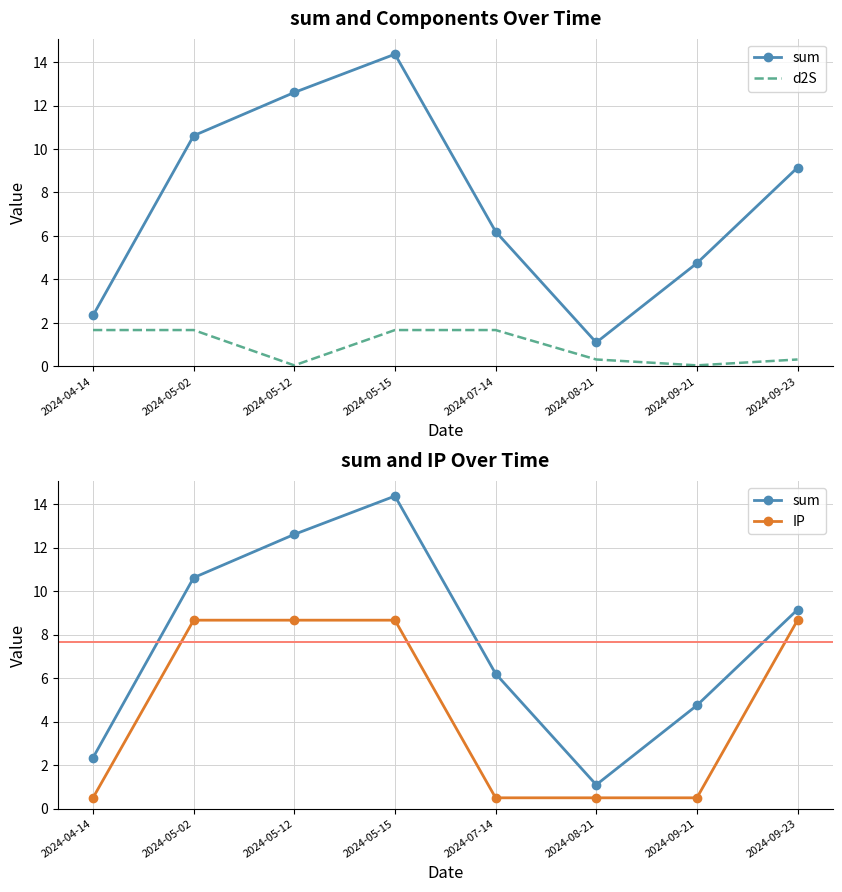

What is the value of the sum point at the 7th from the left?

4.7